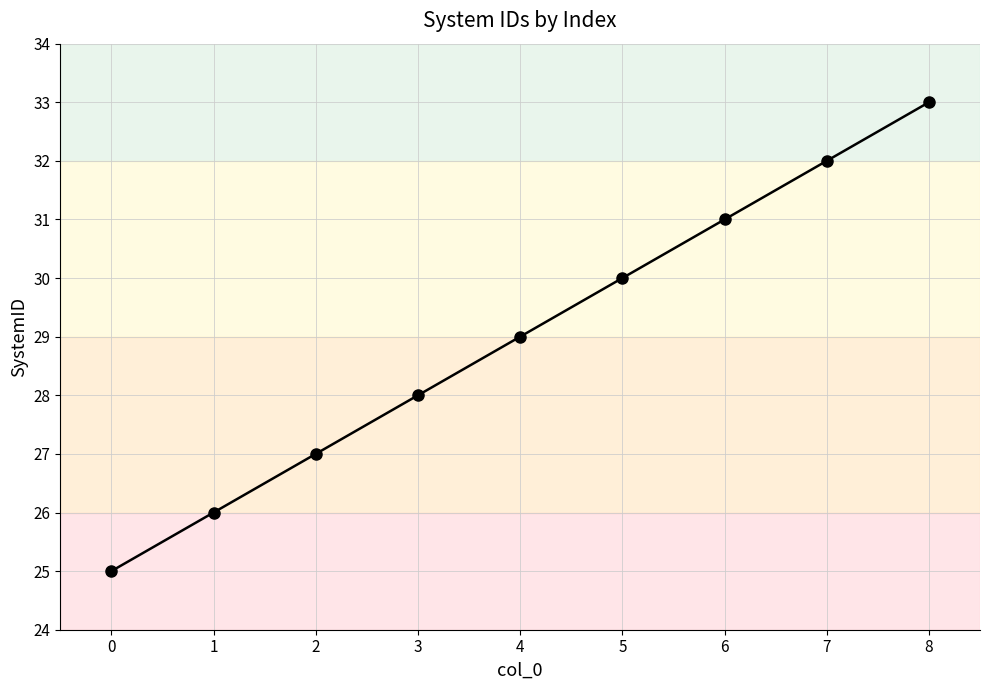

Does the chart have visible grid lines?

Yes